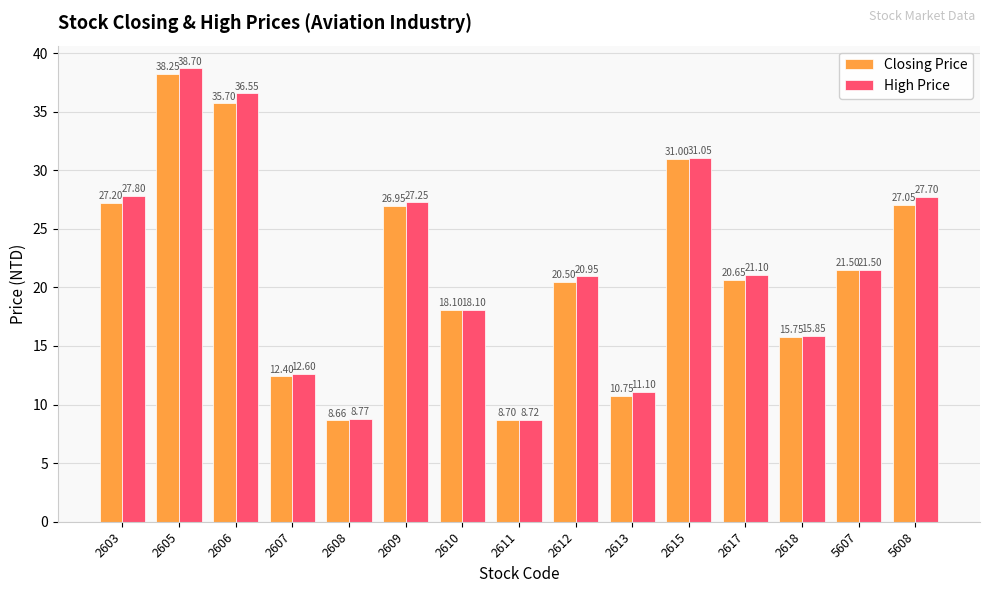

At which category is the sum across all series the highest?

2605